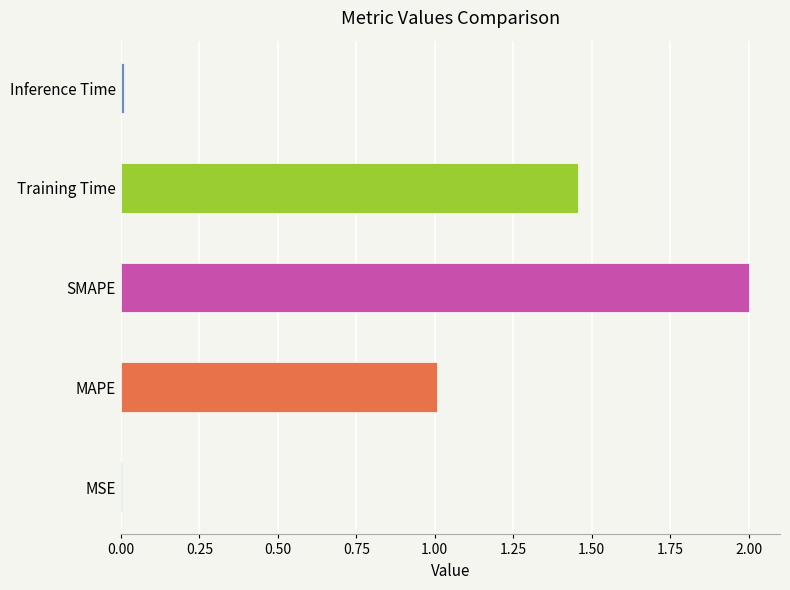

The chart shows a value of 1.6 at MAPE. True or false?

False